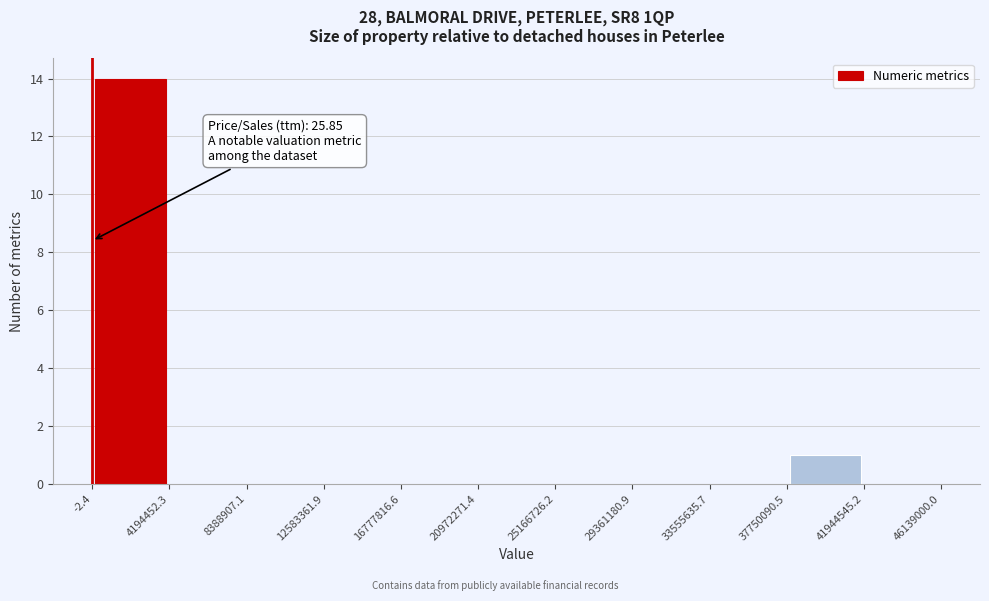

Over which range of the x-axis is the bar tallest?

-2.4 to 4194452.3